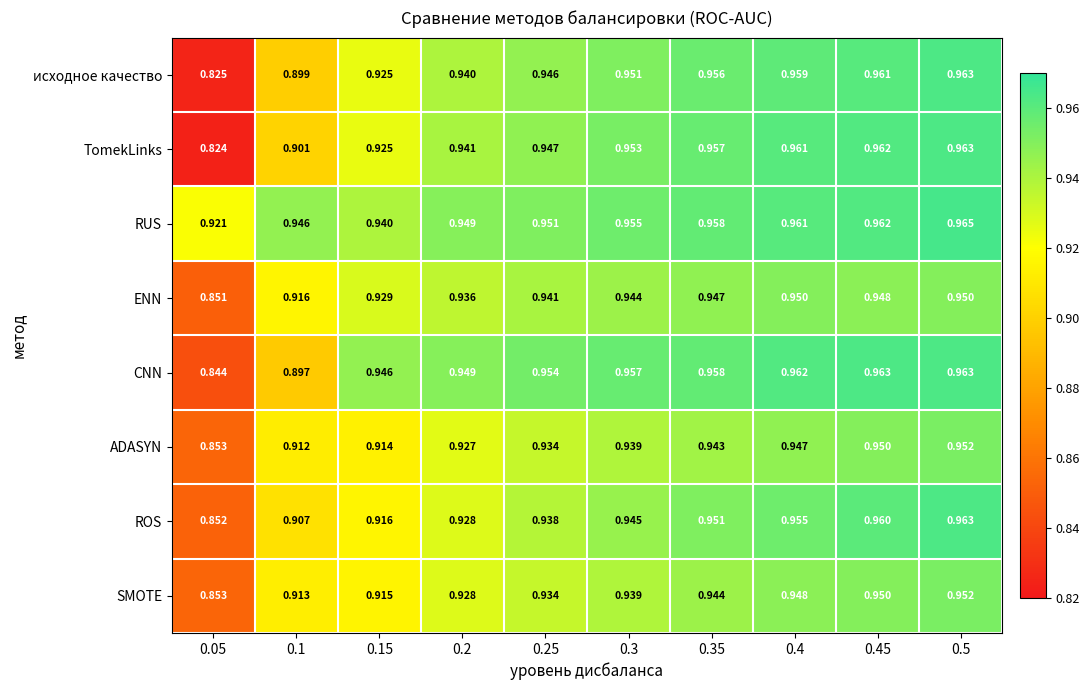

Which series has the widest spread of values?

TomekLinks